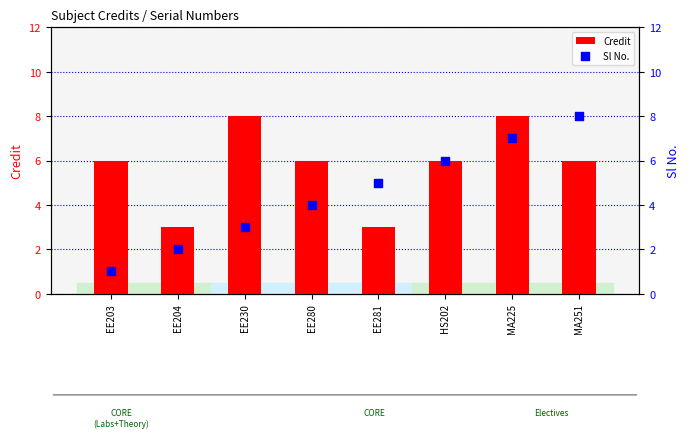

Which series has the largest total across all categories?

Credit